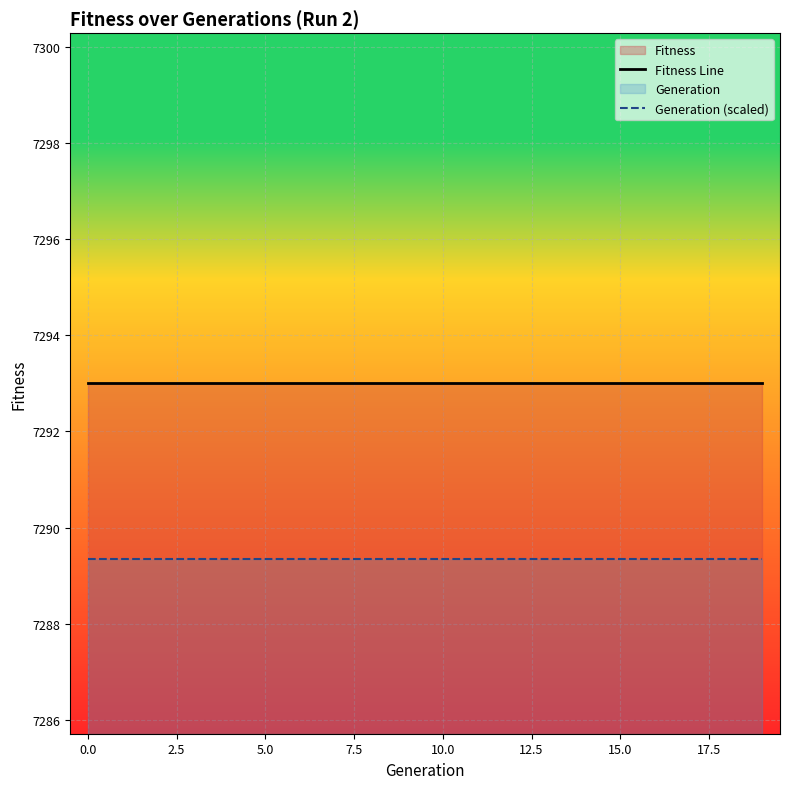

How many lines are shown in the chart?

2